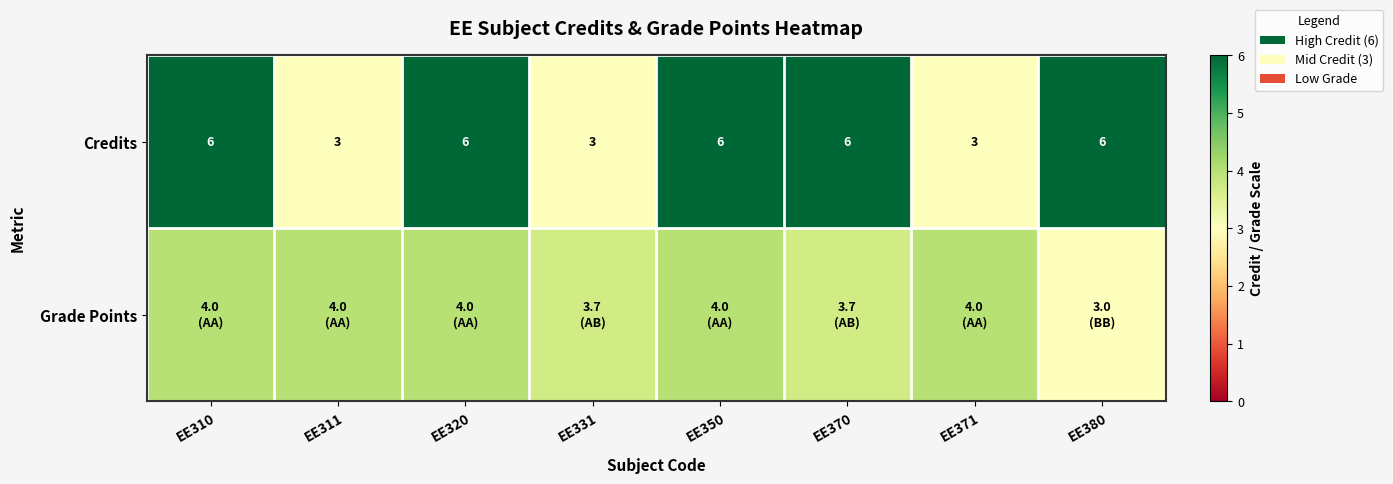

What is the maximum value shown in the chart?

6.0